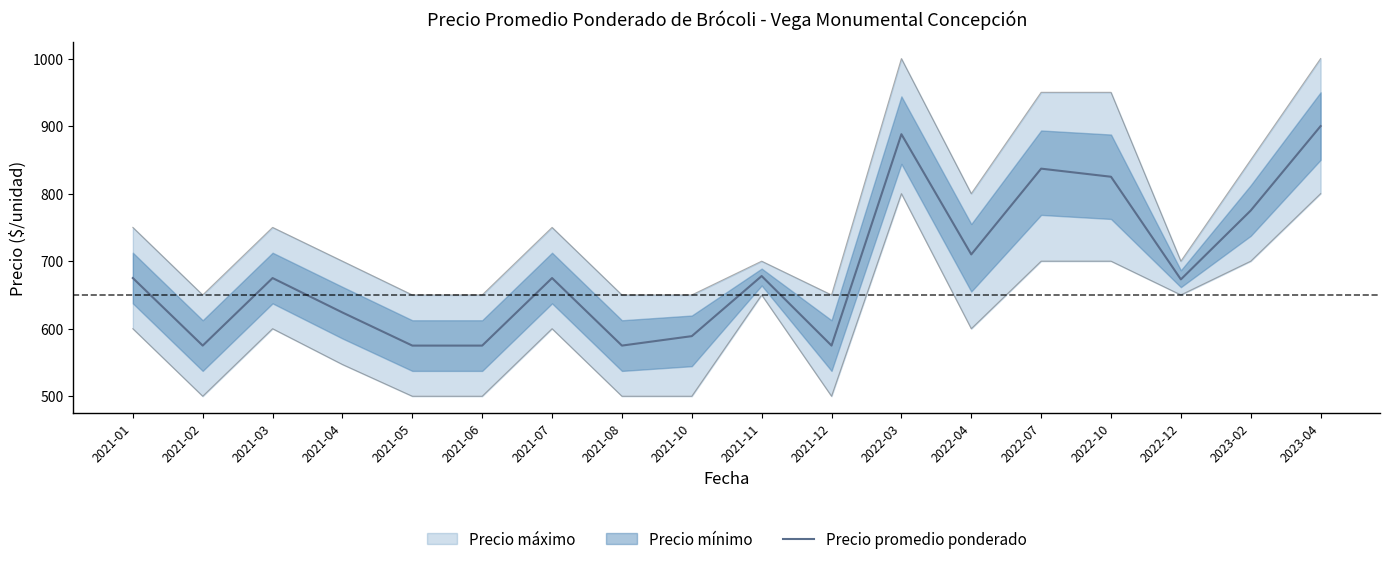

What is the change in value from 2021-03 to 2021-08?

-100